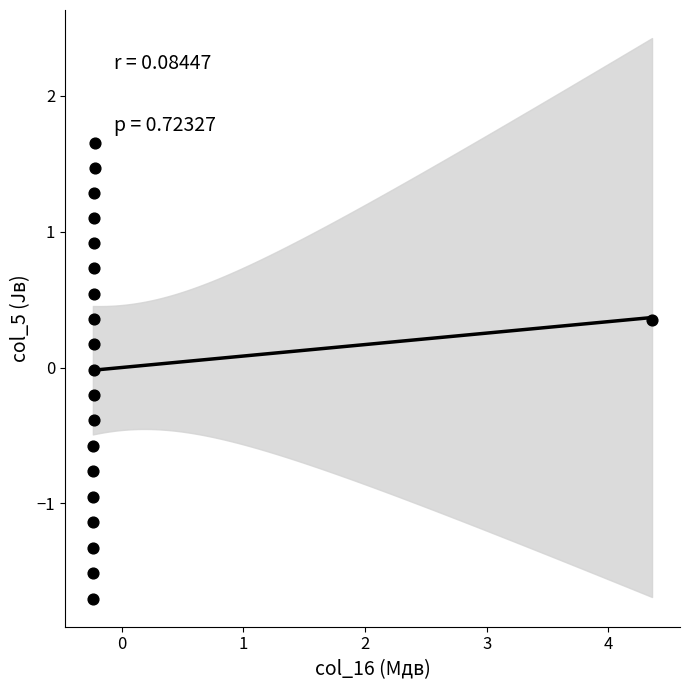

What is the range of Y values (max minus min)?

3.4